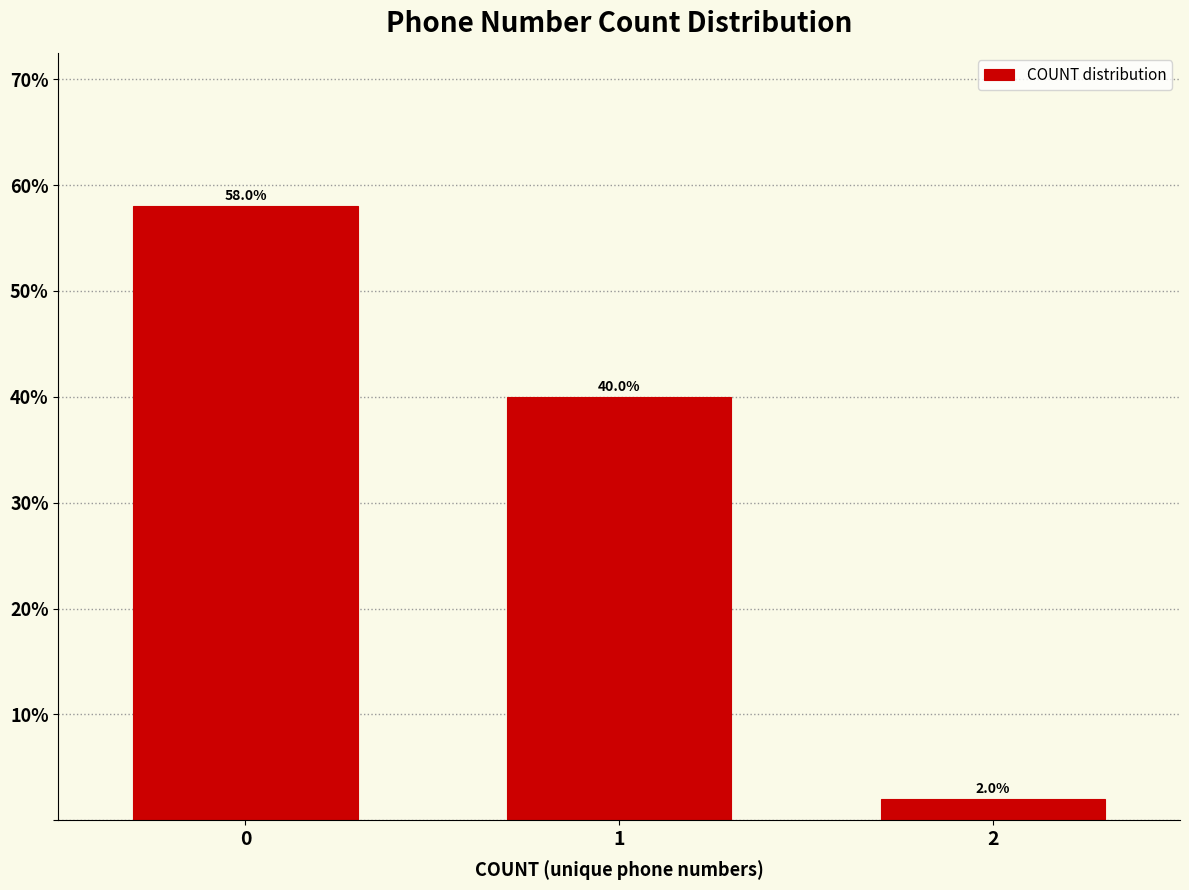

Reading left to right, list all the values displayed in this chart.

0=58.0	1=40.0	2=2.0